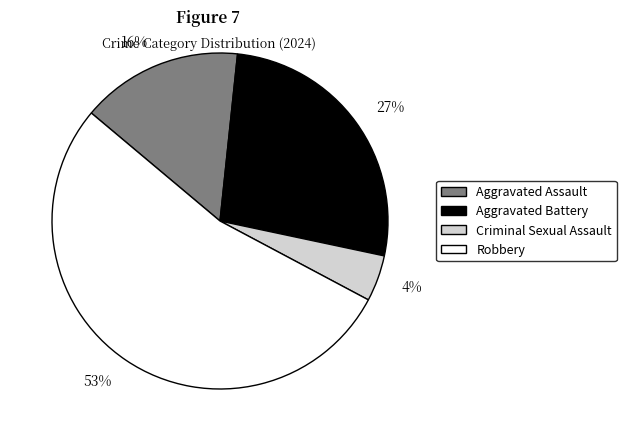

How many segments does this pie chart have?

4